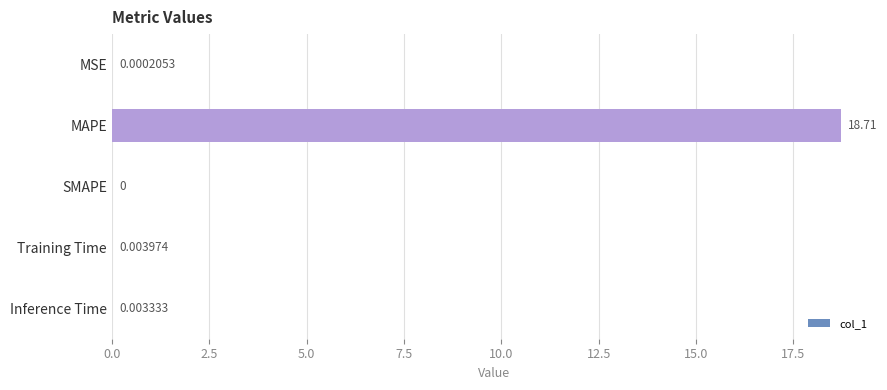

Which category has the highest value across all series?

MAPE